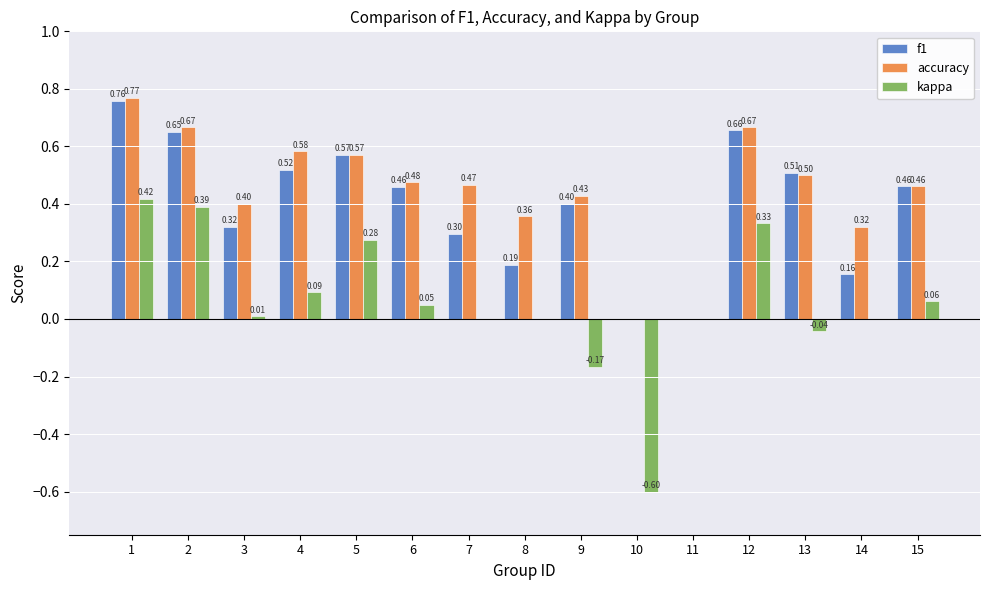

Which series has the largest total across all categories?

accuracy